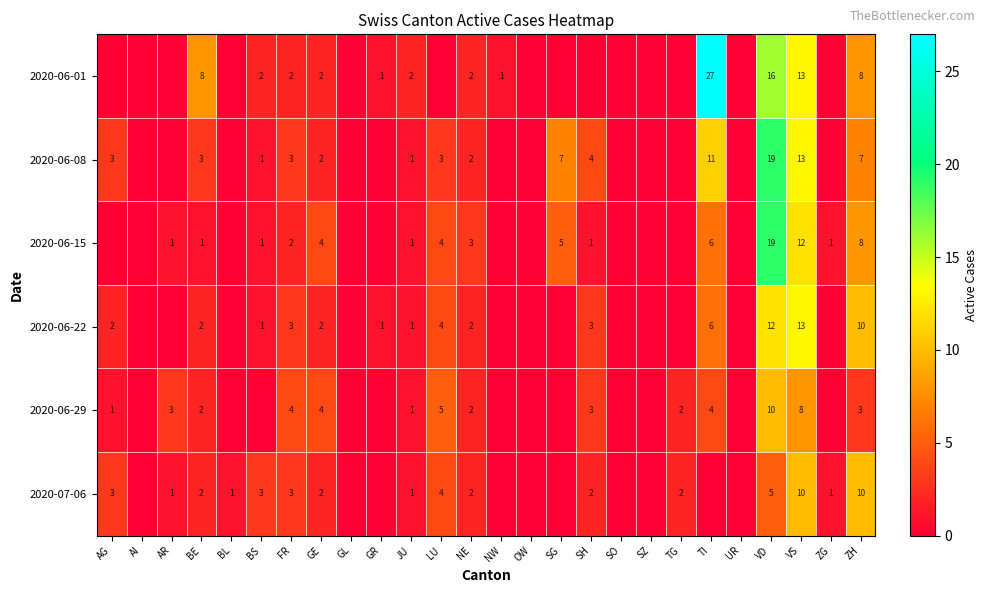

What is the difference between the highest and lowest values at TG?

2